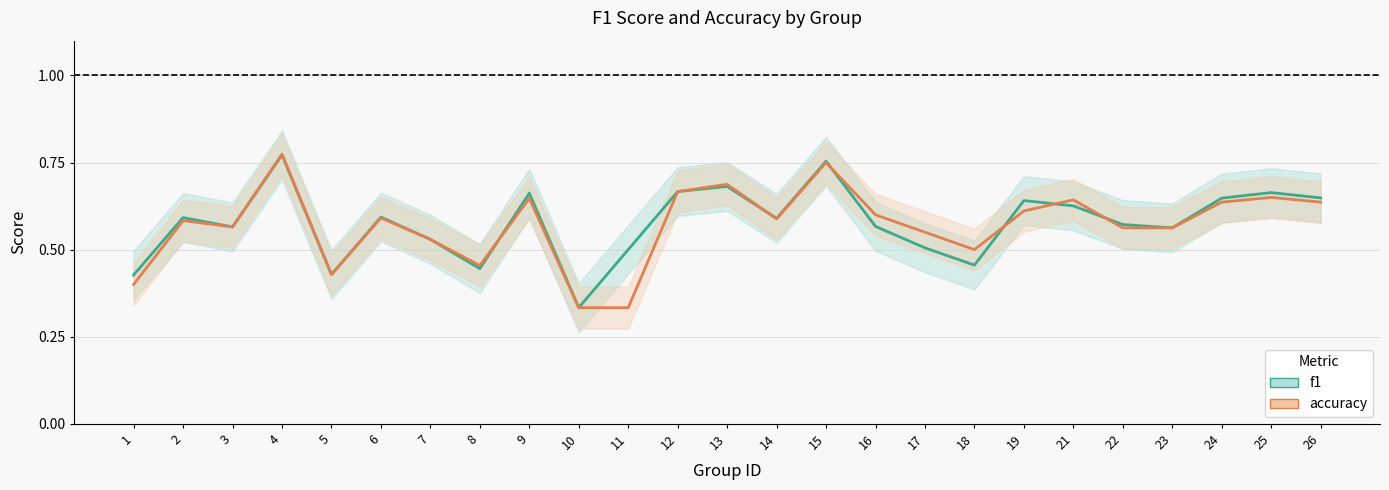

At which category does f1 reach its first local peak?

2